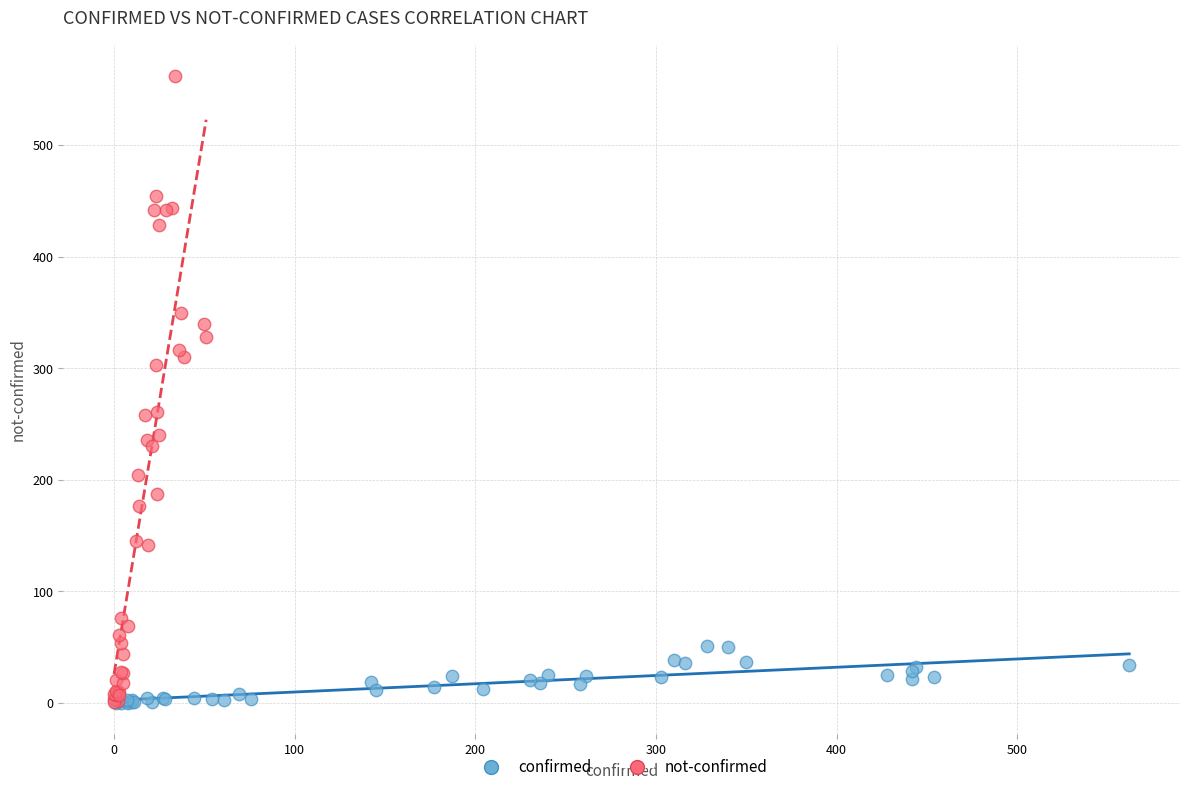

Which series has the largest Y range (max minus min)?

not-confirmed